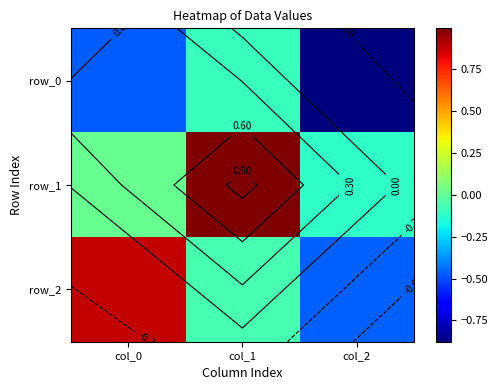

Is it true that row_1 equals -0.2 at col_2?

False